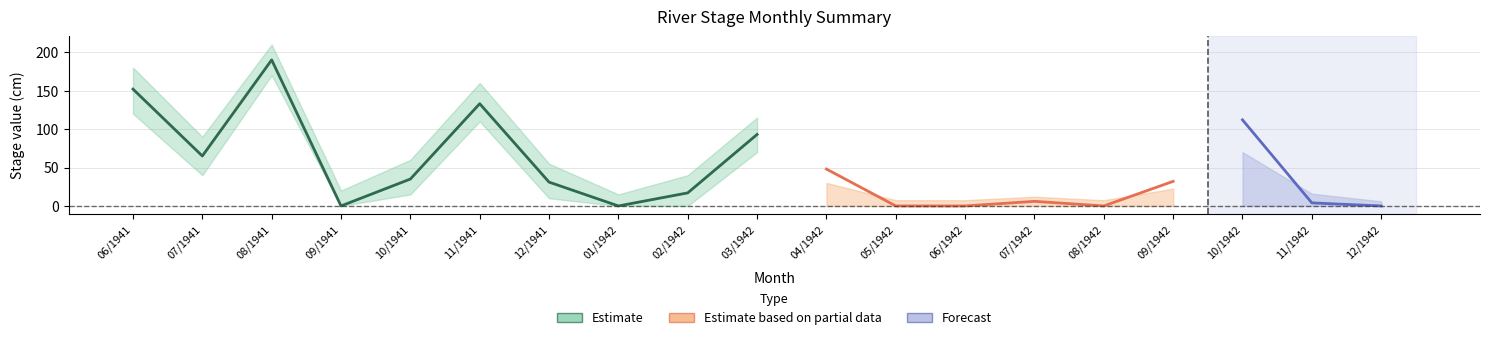

The Maxima series shows 93 at 03/1942. True or false?

True